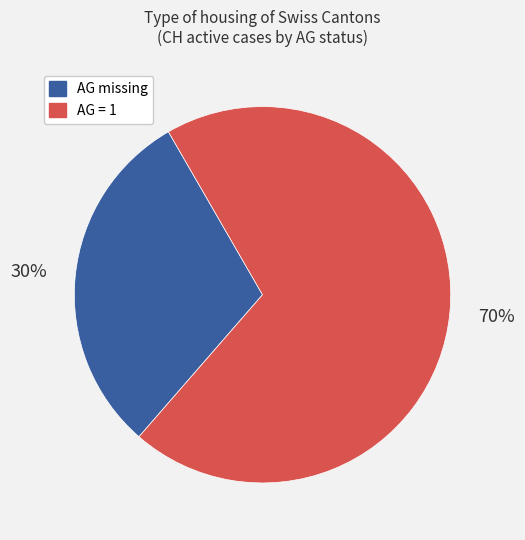

Is there any slice that represents more than half of the pie?

Yes